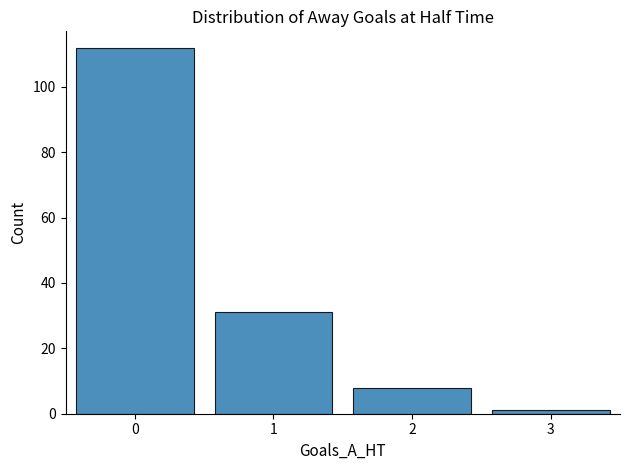

What is the value of the 1st bar from the left?

112